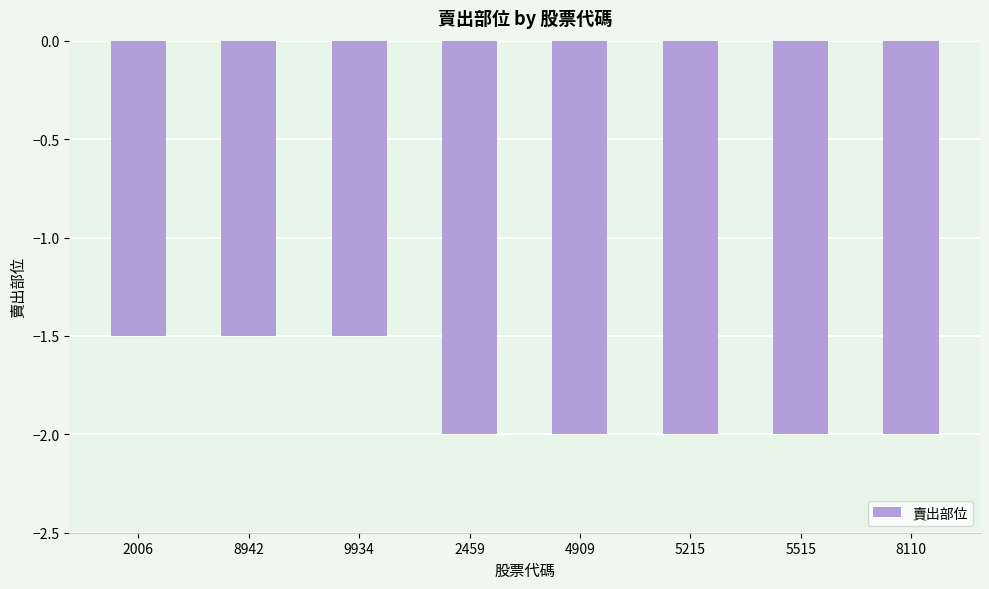

True or false: the data shows -2.0 at 8110.

True